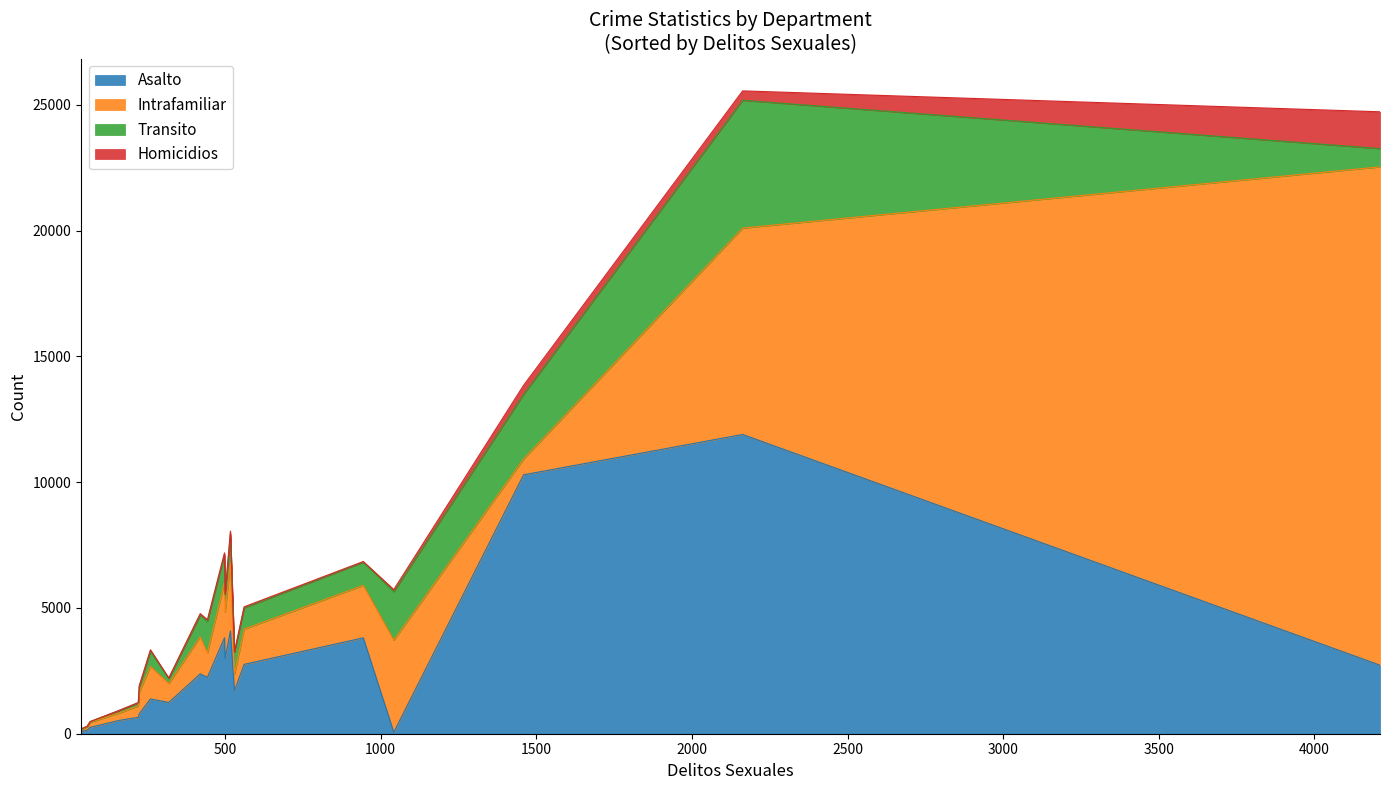

Does the chart display data point markers on the line(s)?

No